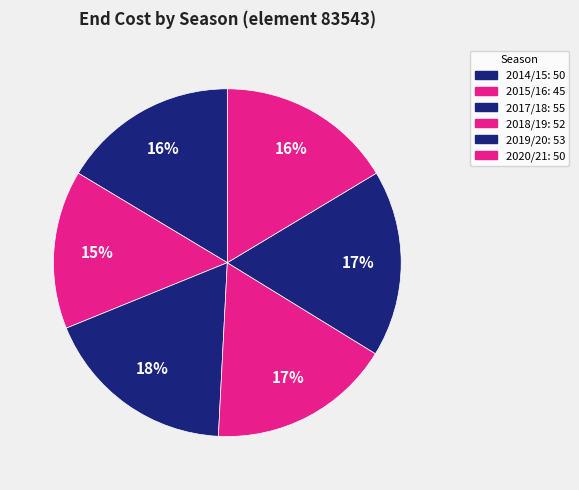

Do 2018/19 and 2019/20 together represent more than half of the pie?

No